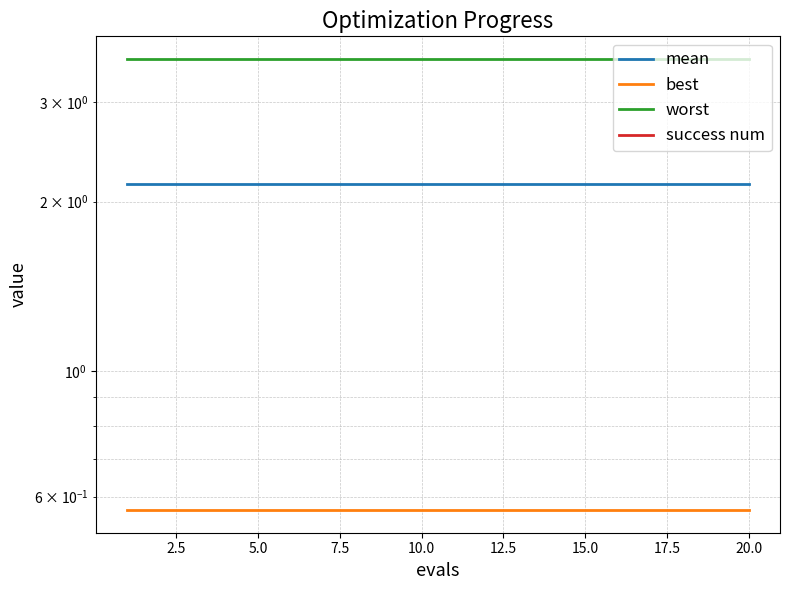

What is the greatest value displayed?

3.6